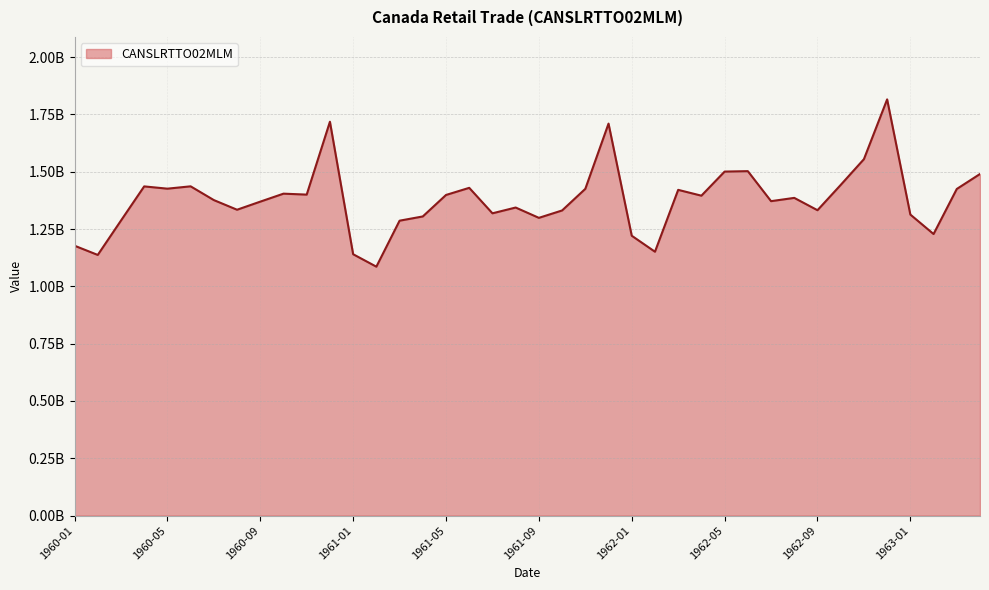

What is the difference between the maximum and second lowest values?

678600000